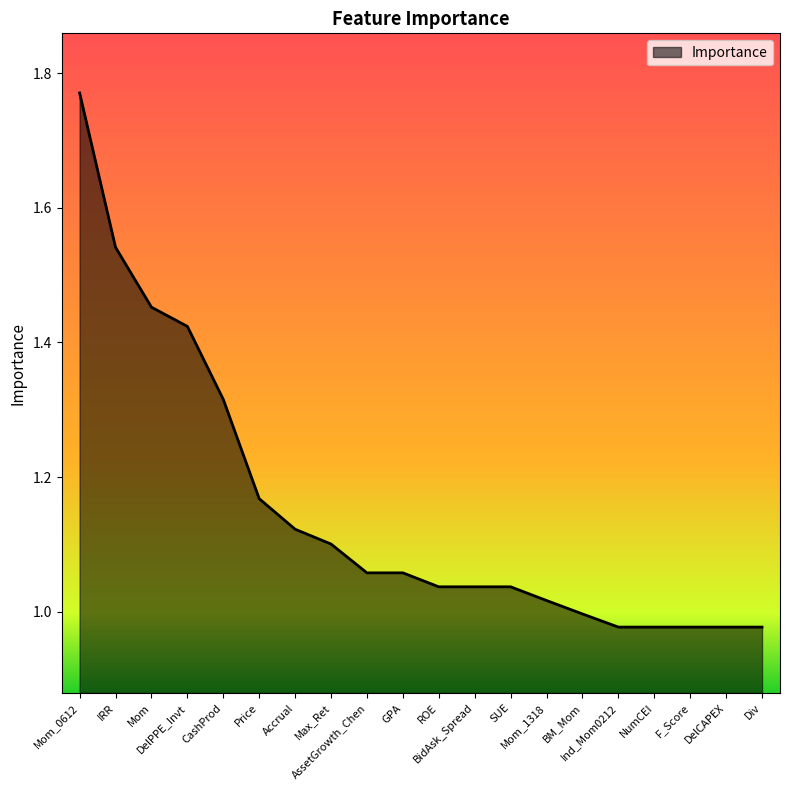

How many series are shown in this chart?

1